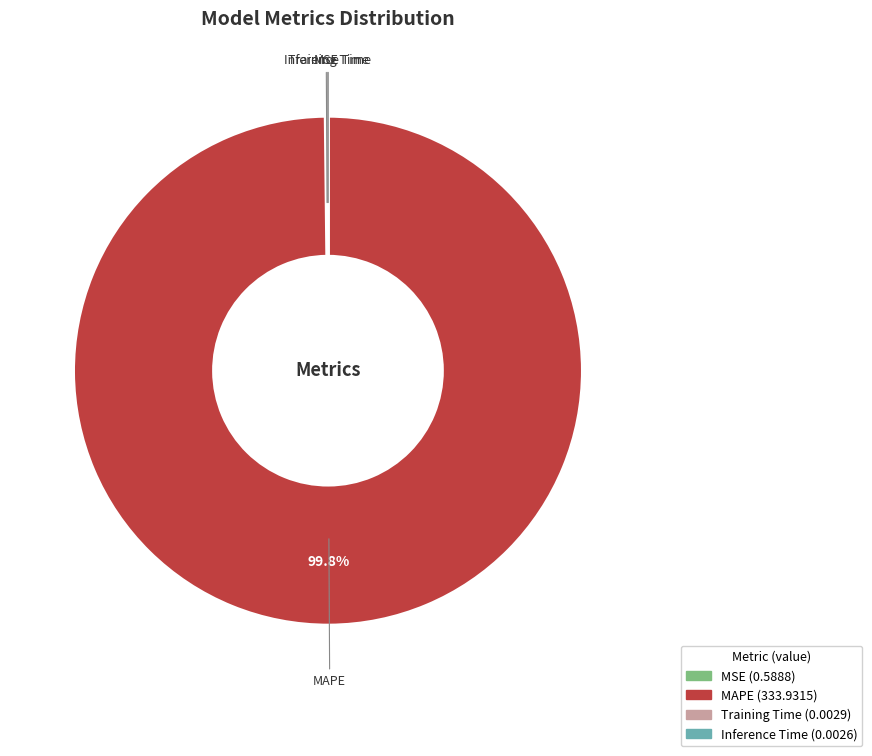

Does any single category account for the majority?

Yes